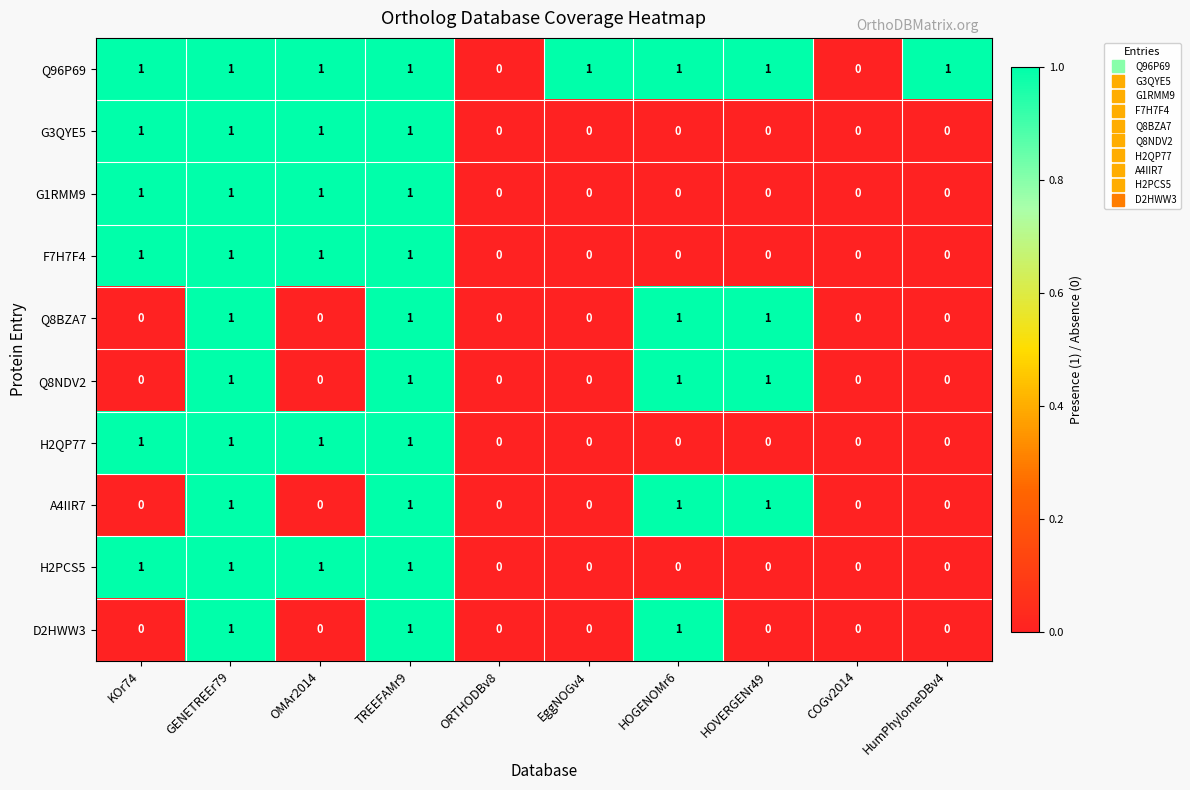

How many series are shown in this chart?

10